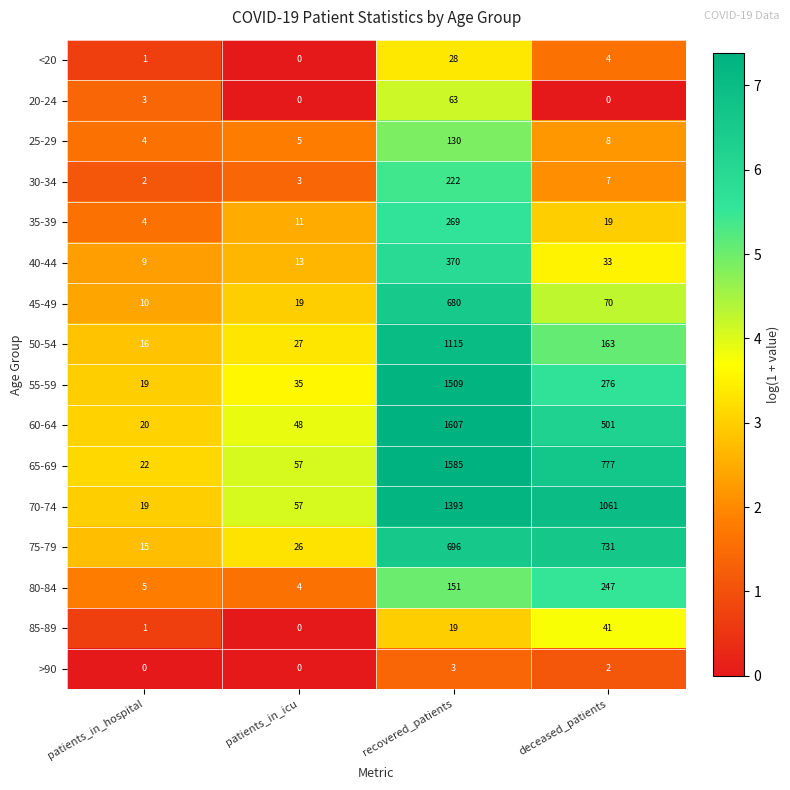

What is the greatest value displayed?

1607